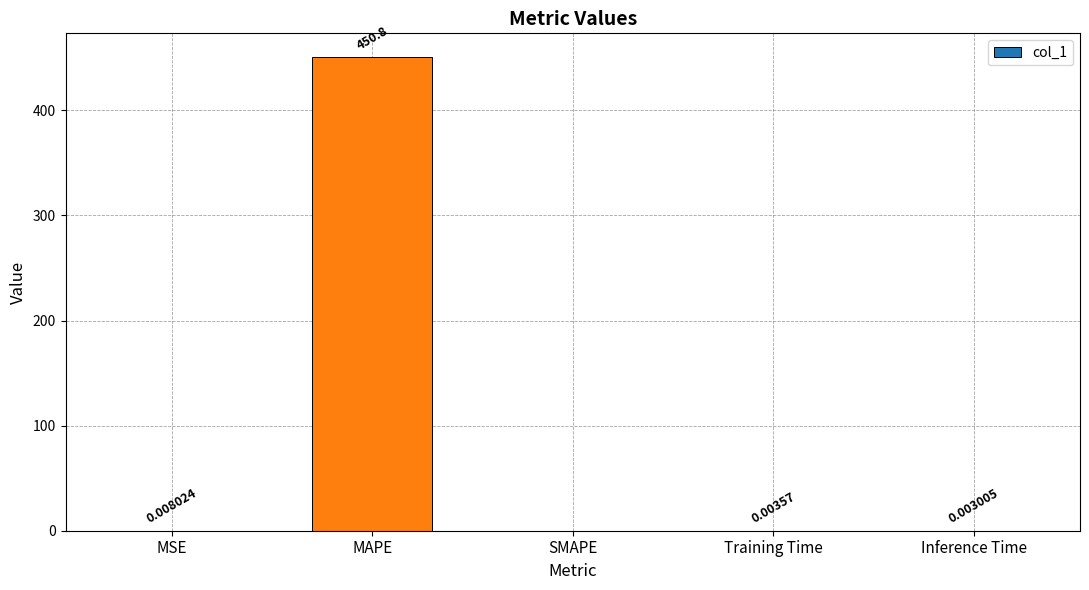

Is it true that the value at MAPE is 213.0?

False